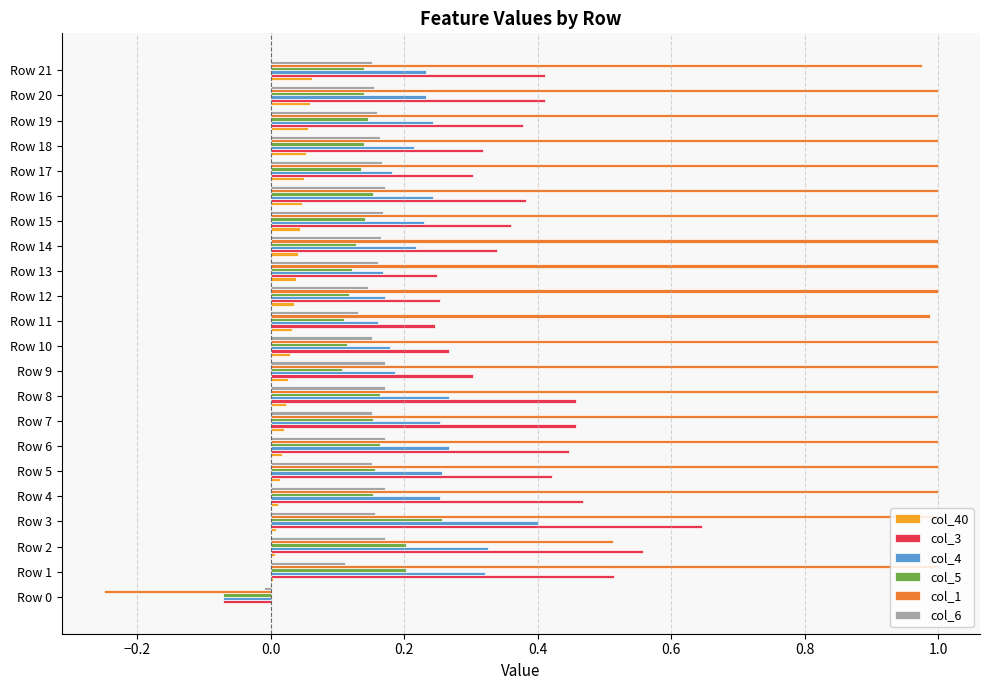

True or false: col_5 has a value of 0.2 at Row 16.

True